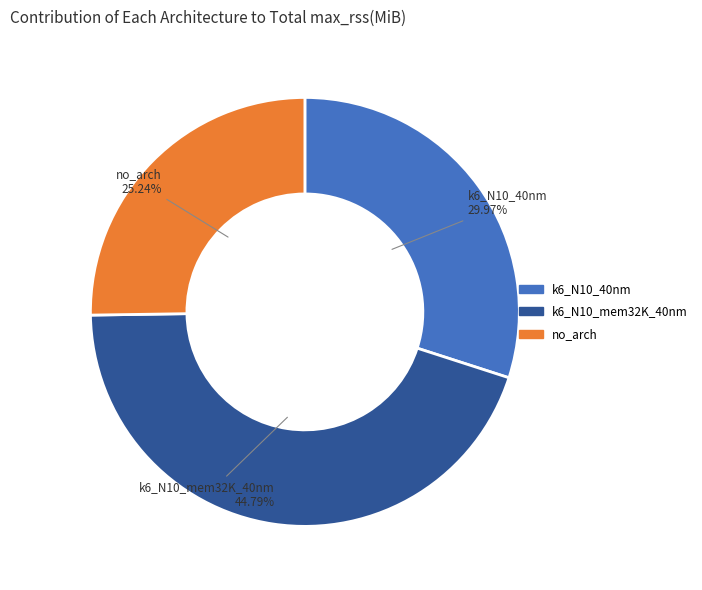

Is there a majority slice in this chart?

No